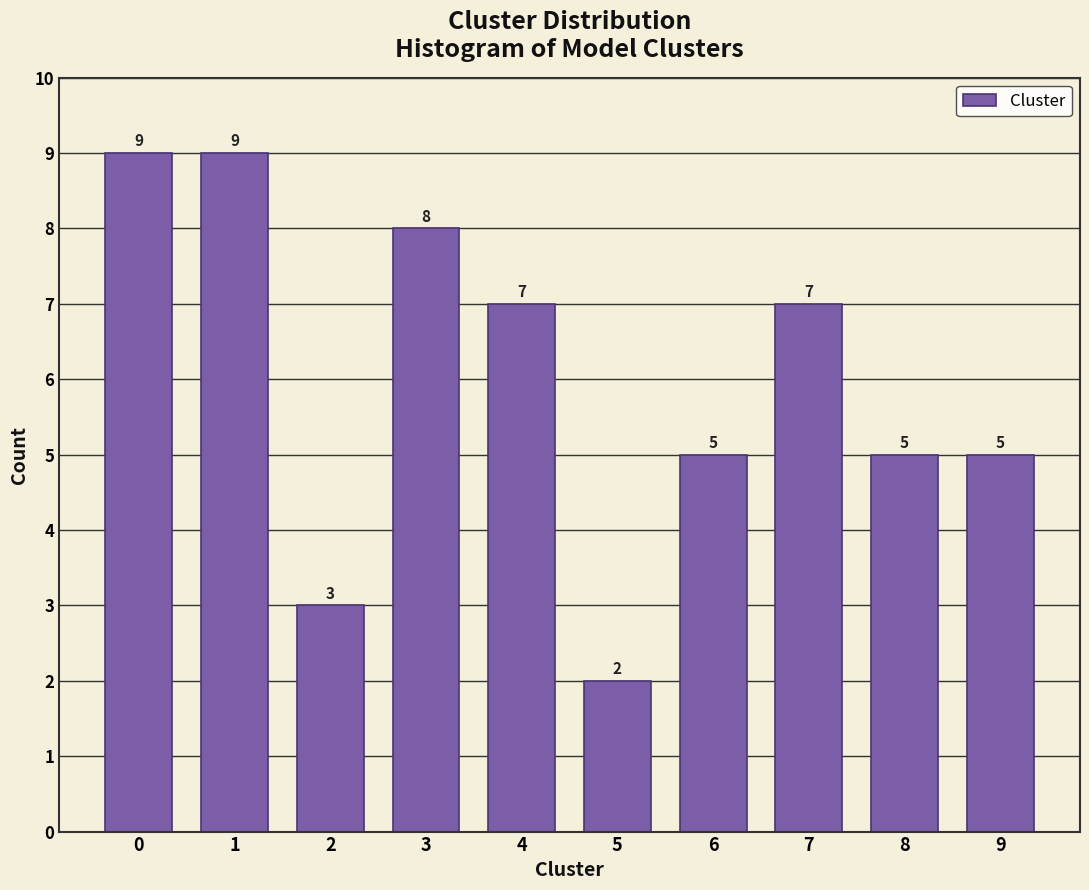

Reading right to left, list all the values displayed in this chart.

9=5	8=5	7=7	6=5	5=2	4=7	3=8	2=3	1=9	0=9